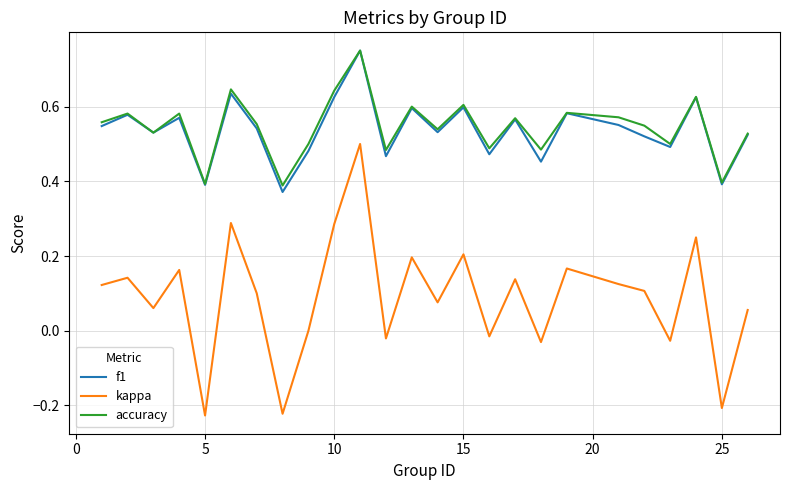

True or false: f1 and kappa intersect in this chart.

False